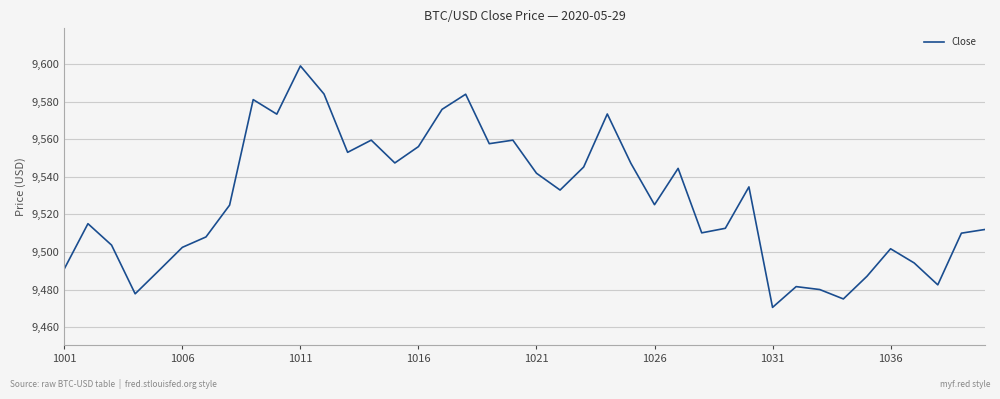

What is the smallest value displayed?

9470.5